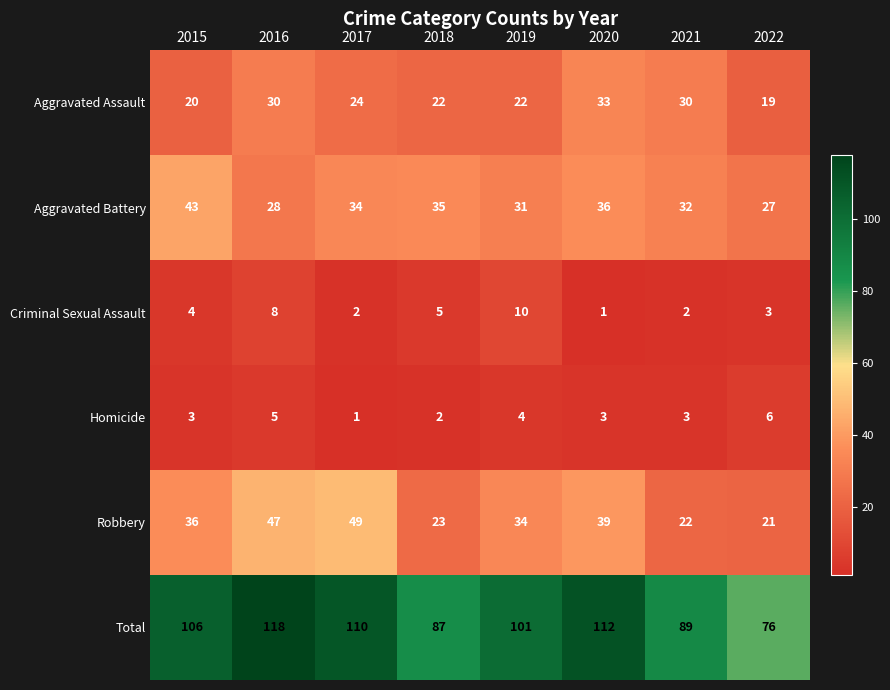

The value of Robbery at 2021 is 33. True or false?

False